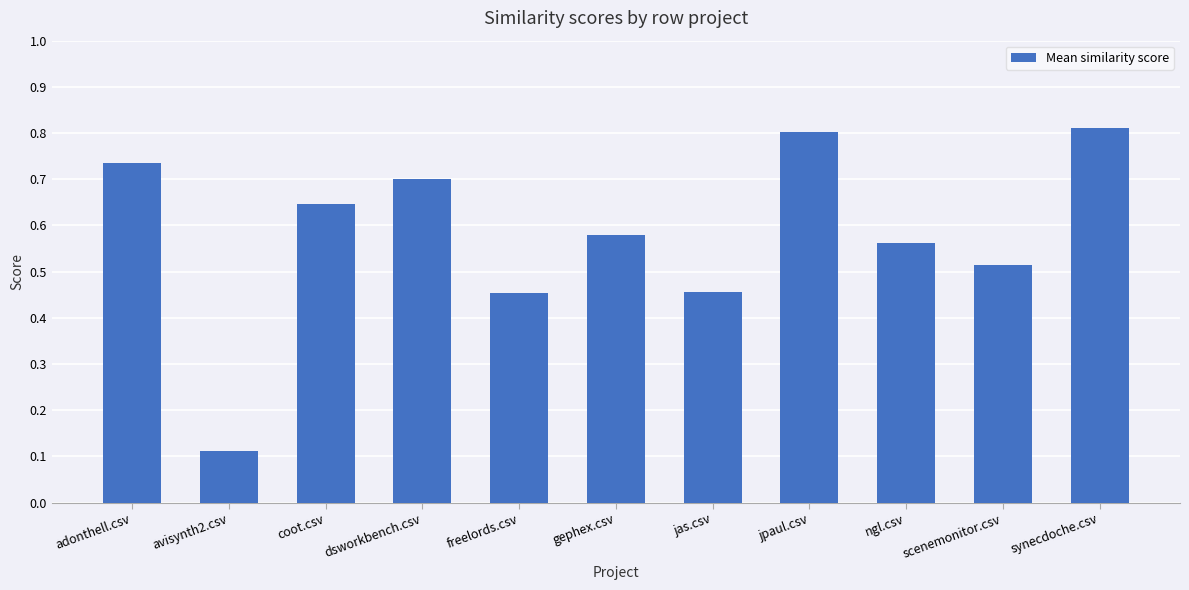

What is the sum of the values at adonthell.csv and gephex.csv?

1.3